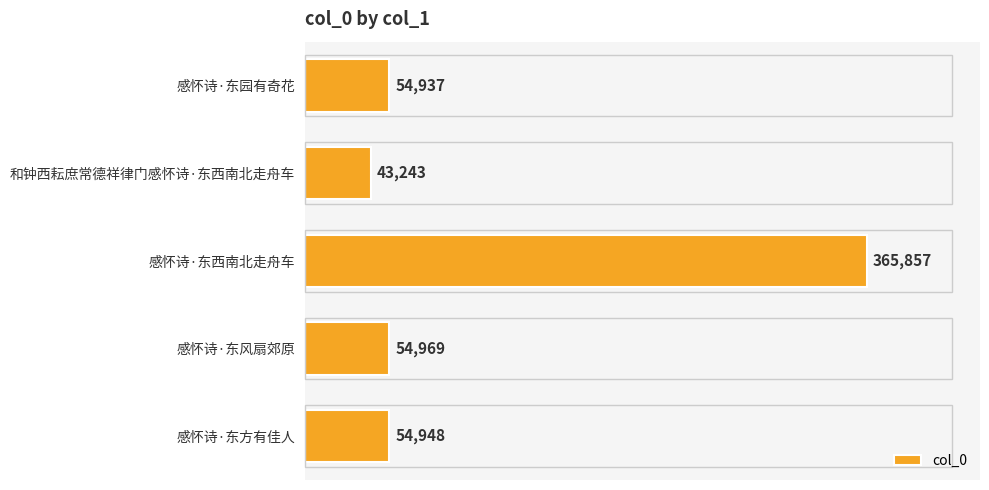

How many bars are there in total?

5